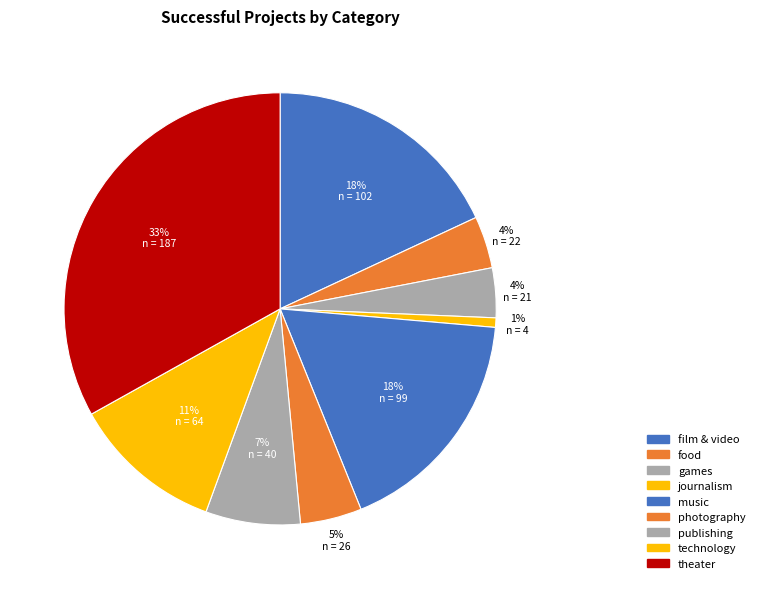

True or false: publishing accounts for 7% of the total.

True